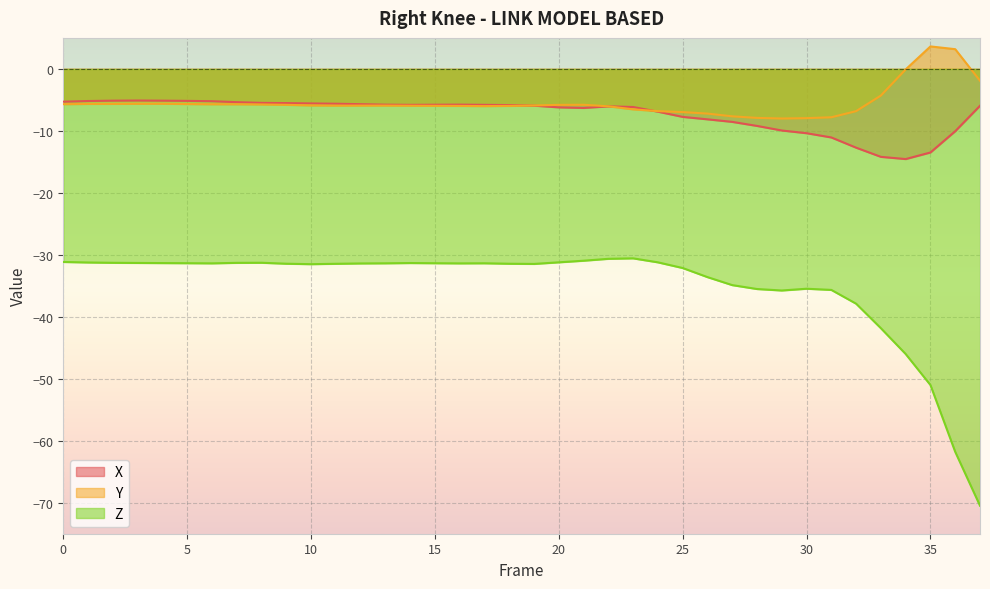

At how many categories does at least one series exceed -59?

38